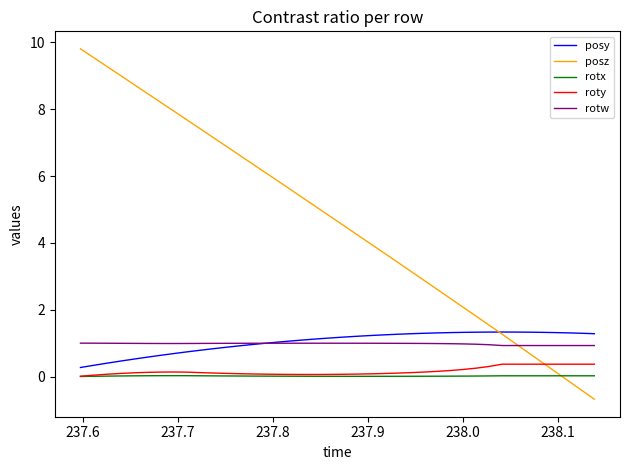

What is the maximum value for rotw?

1.0